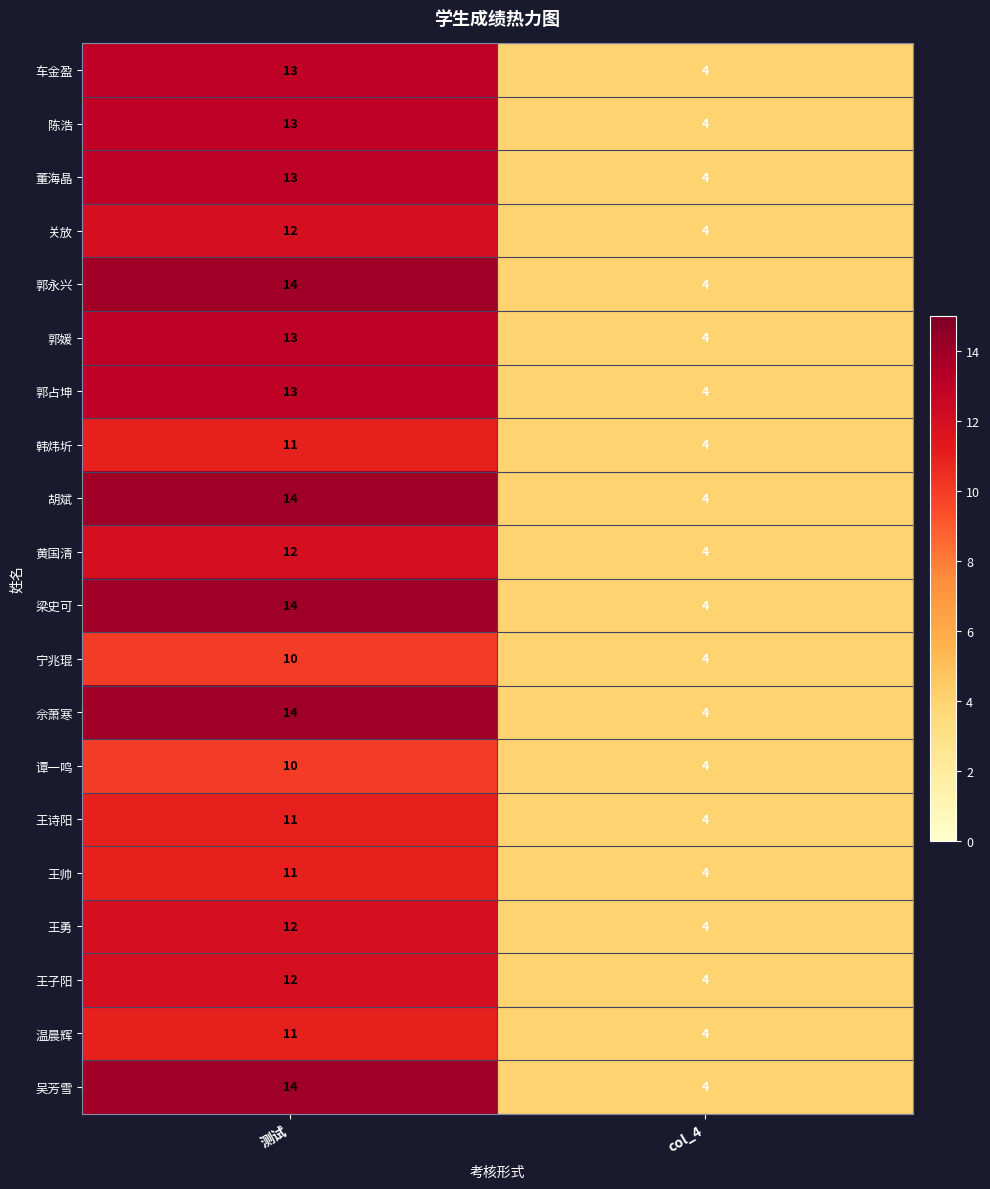

What is the difference between the 梁史可 values at col_4 and 测试?

10